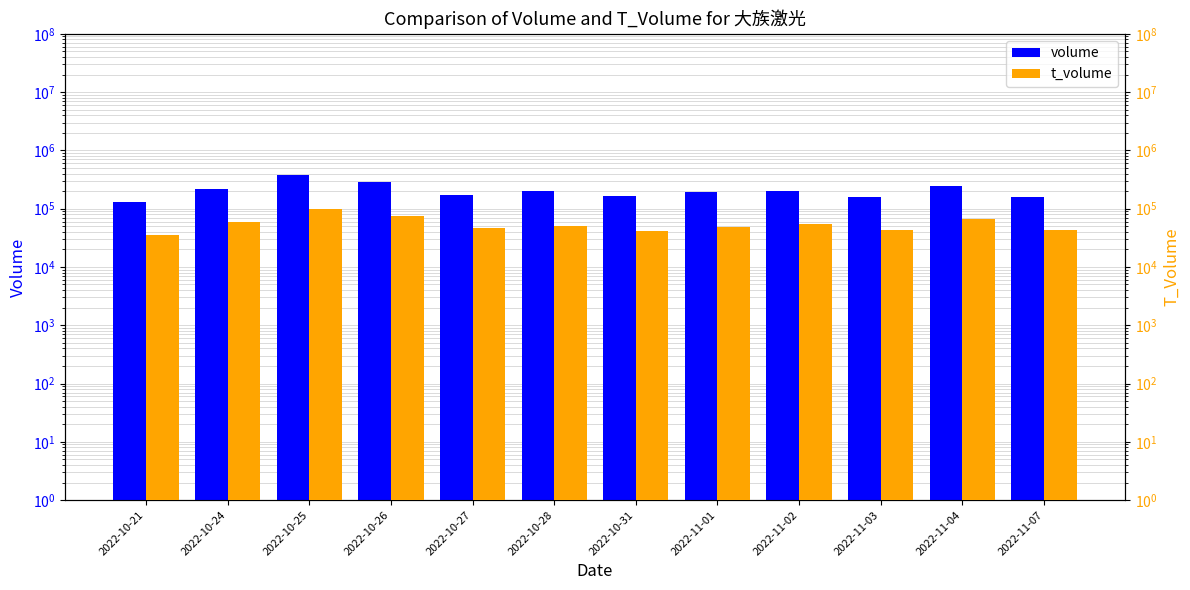

How many distinct data groups are displayed?

2